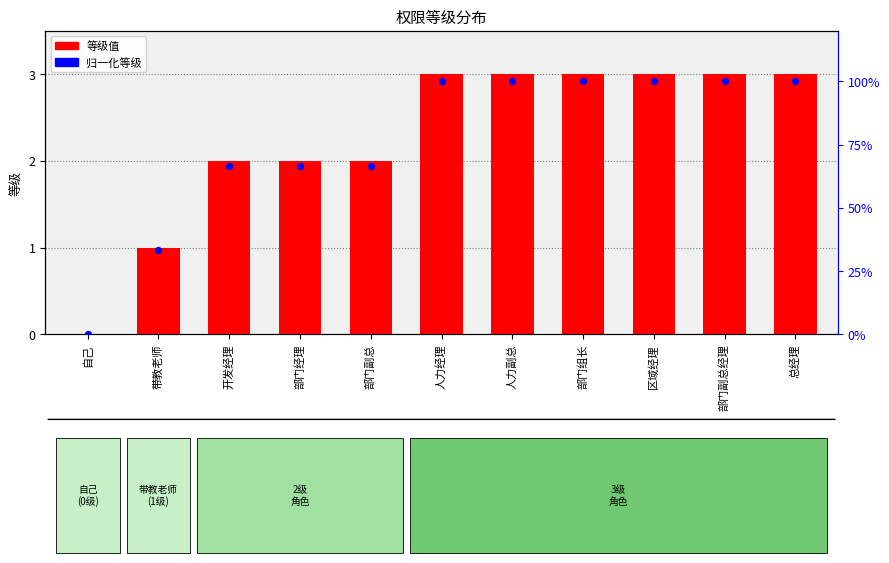

At which category is the sum across all series the highest?

人力经理